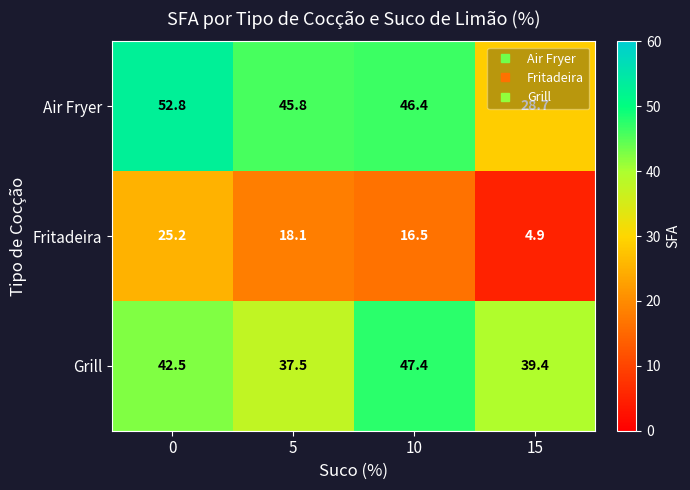

Count the number of categories in the chart.

4